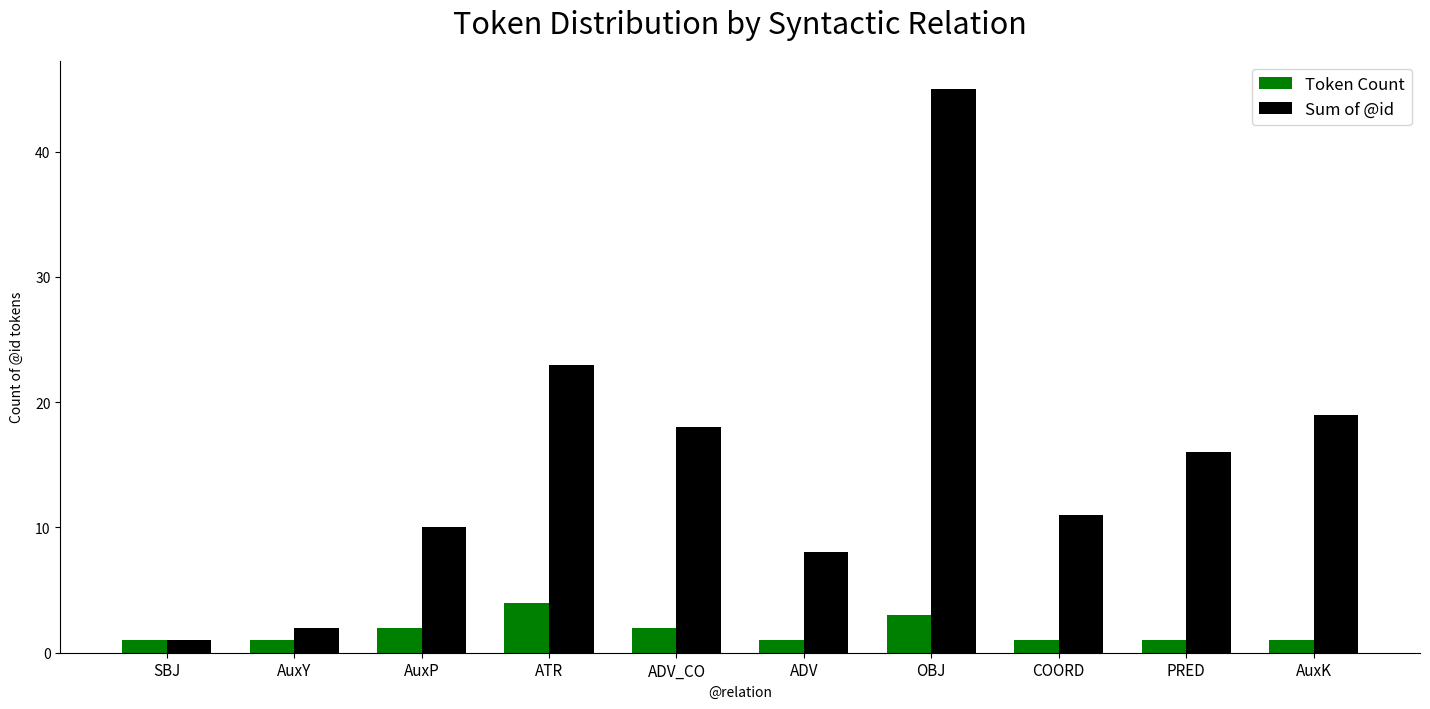

How many bars are there in each group?

2